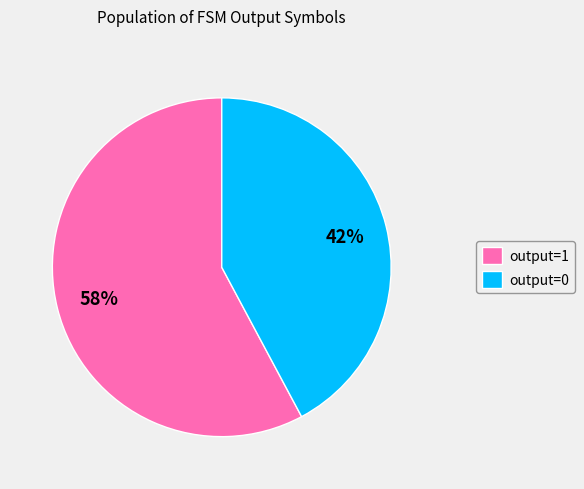

Is it true that output=1 is 50% of the pie?

False